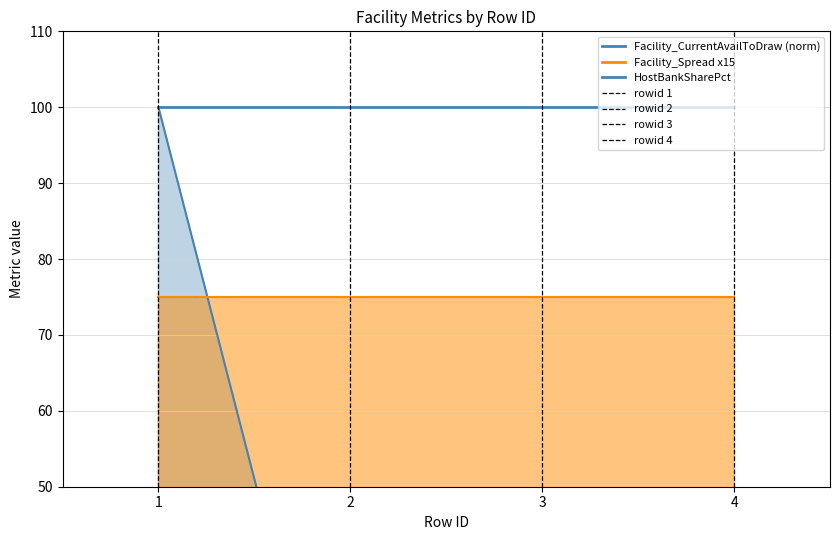

True or false: the data shows 0 at 2.

False